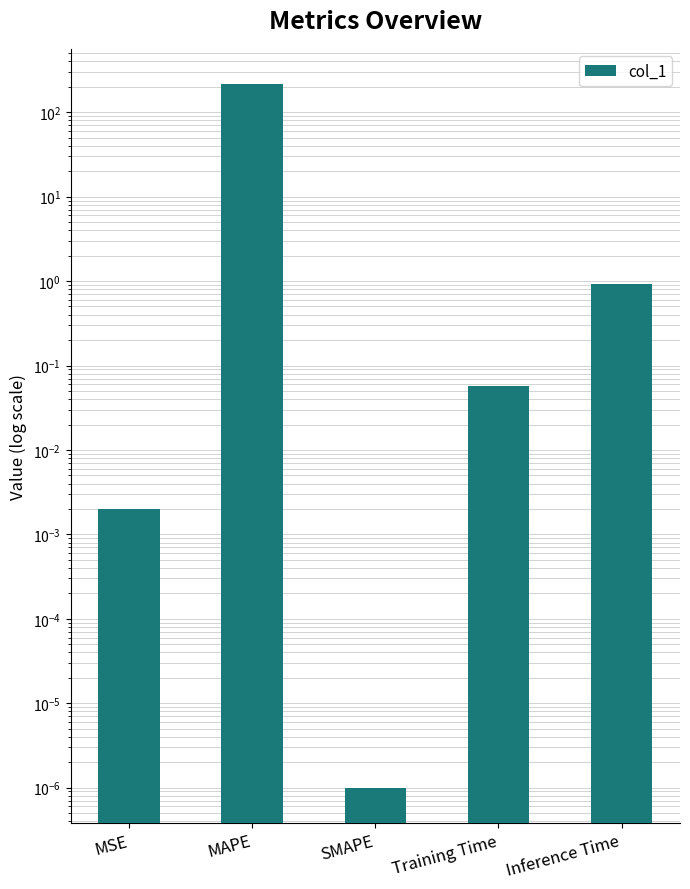

What is the change in value from SMAPE to Inference Time?

+0.9